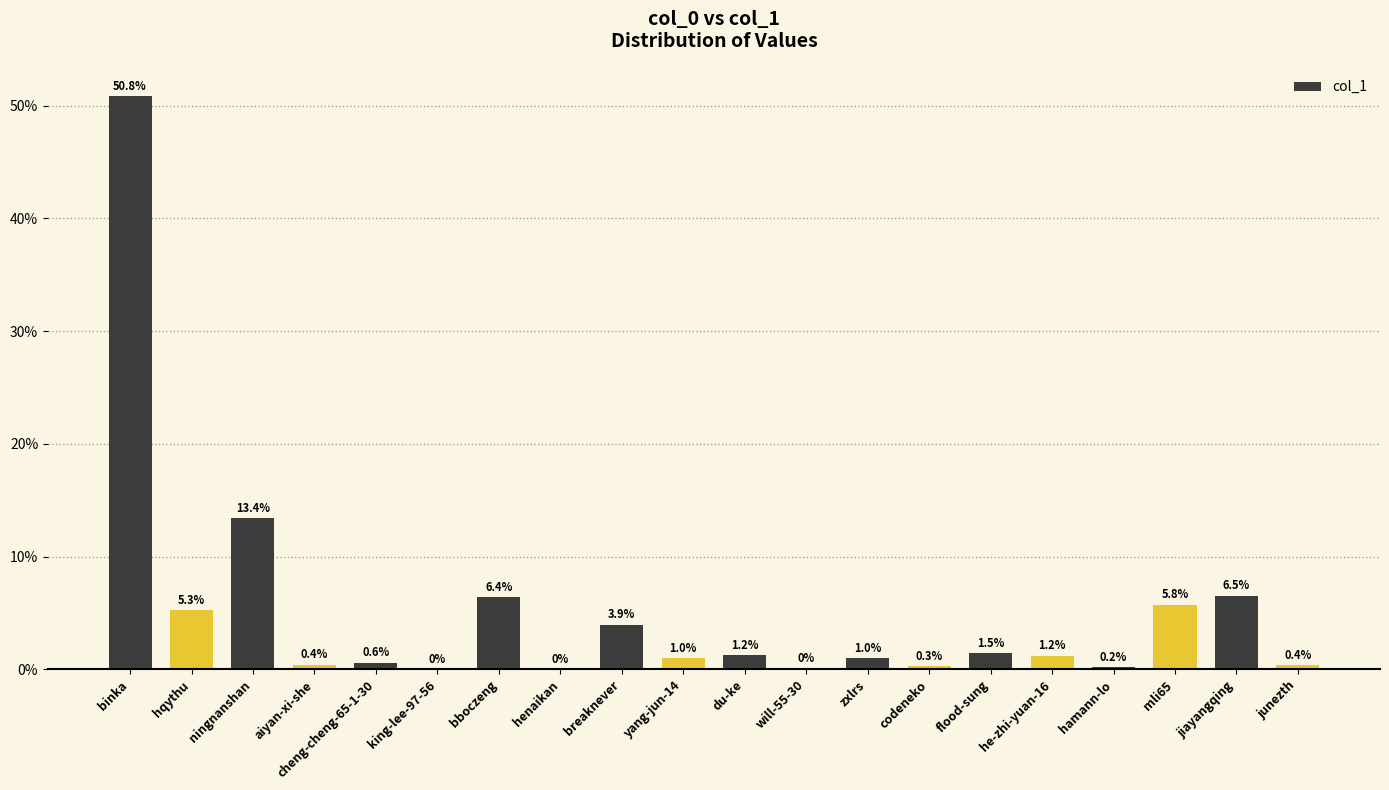

What is the maximum value shown in the chart?

50.8